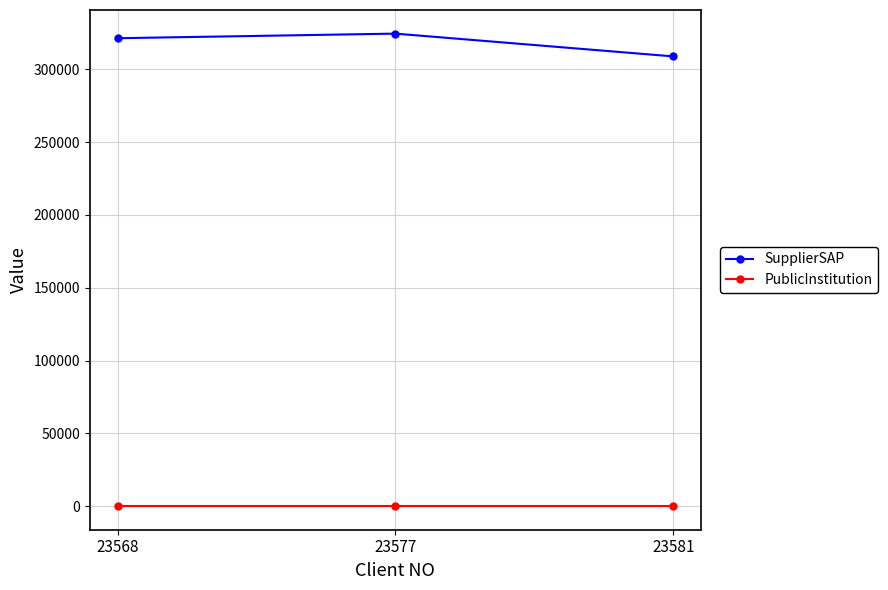

What is the spread (max minus min) of values at 23581?

308902